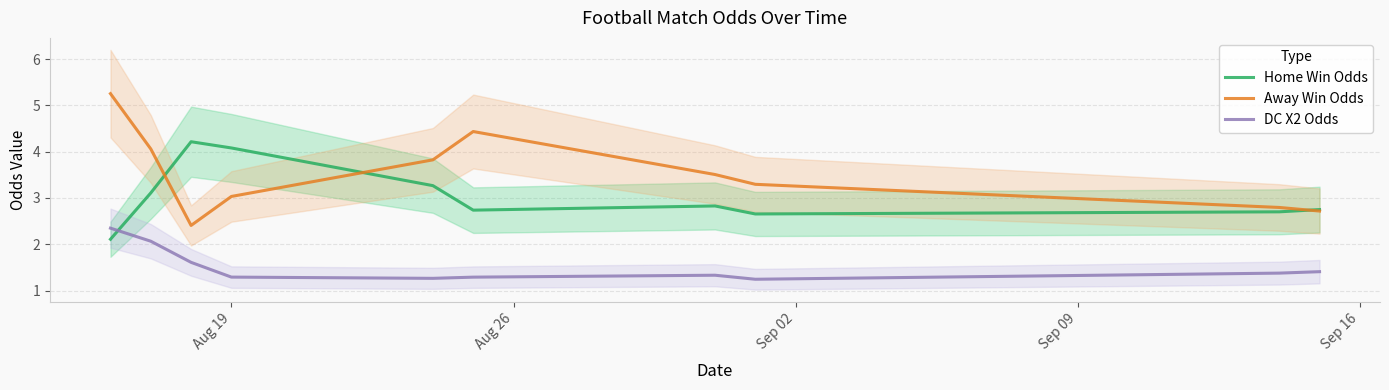

What are all the series names shown in the legend?

Home Win Odds, Away Win Odds, DC X2 Odds